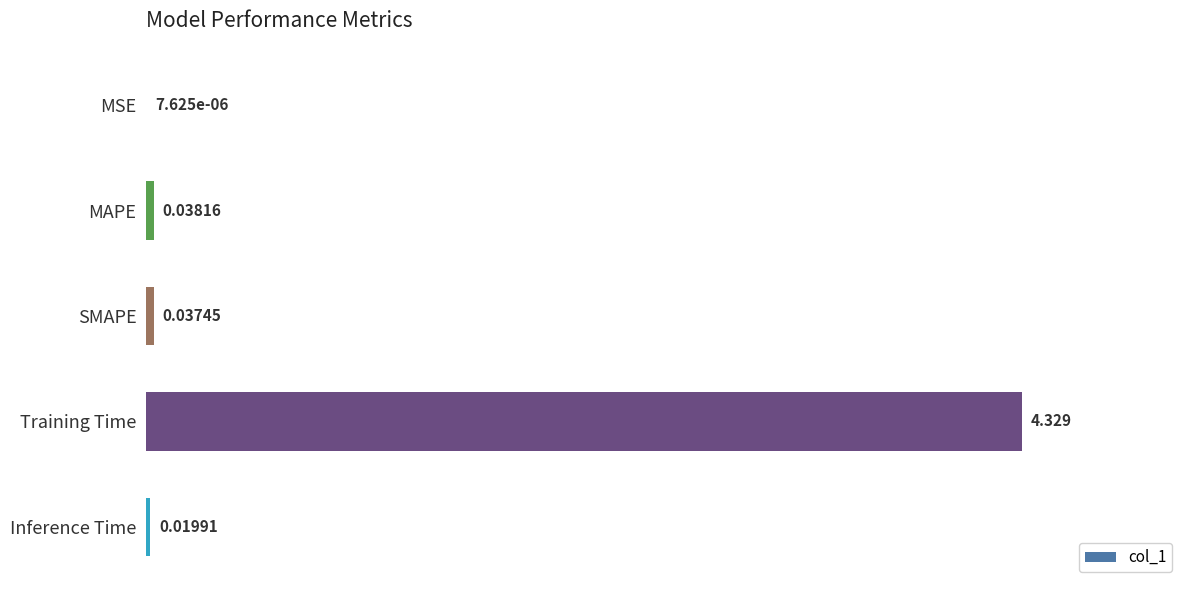

At which category does the chart reach its peak across all series?

Training Time